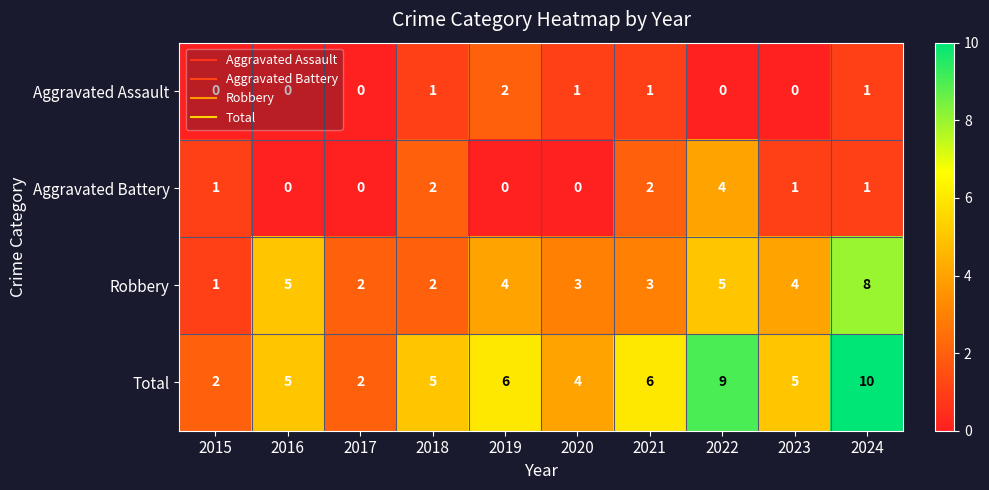

Which category has the highest value in the Total series?

2024